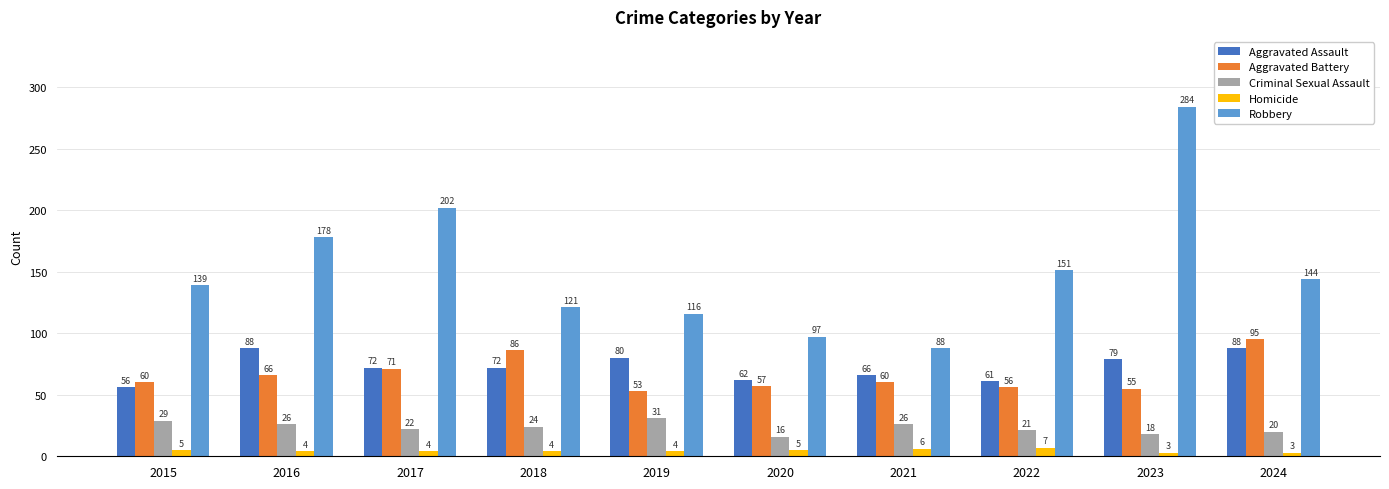

What is the spread (max minus min) of values at 2015?

134